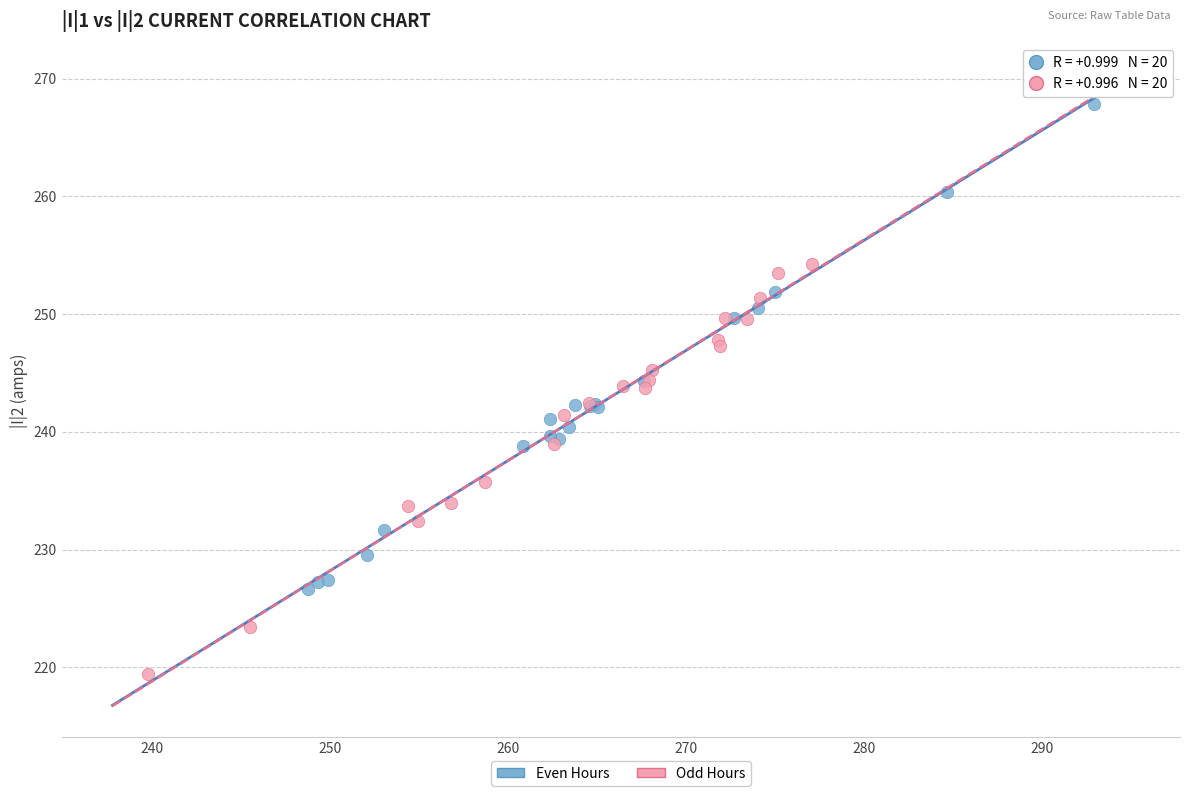

Which series reaches the minimum Y coordinate?

Odd Hours